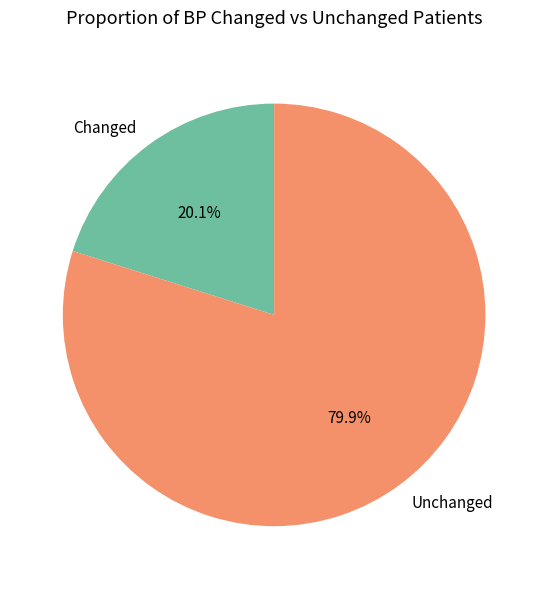

Between Unchanged and Changed, which is larger?

Unchanged